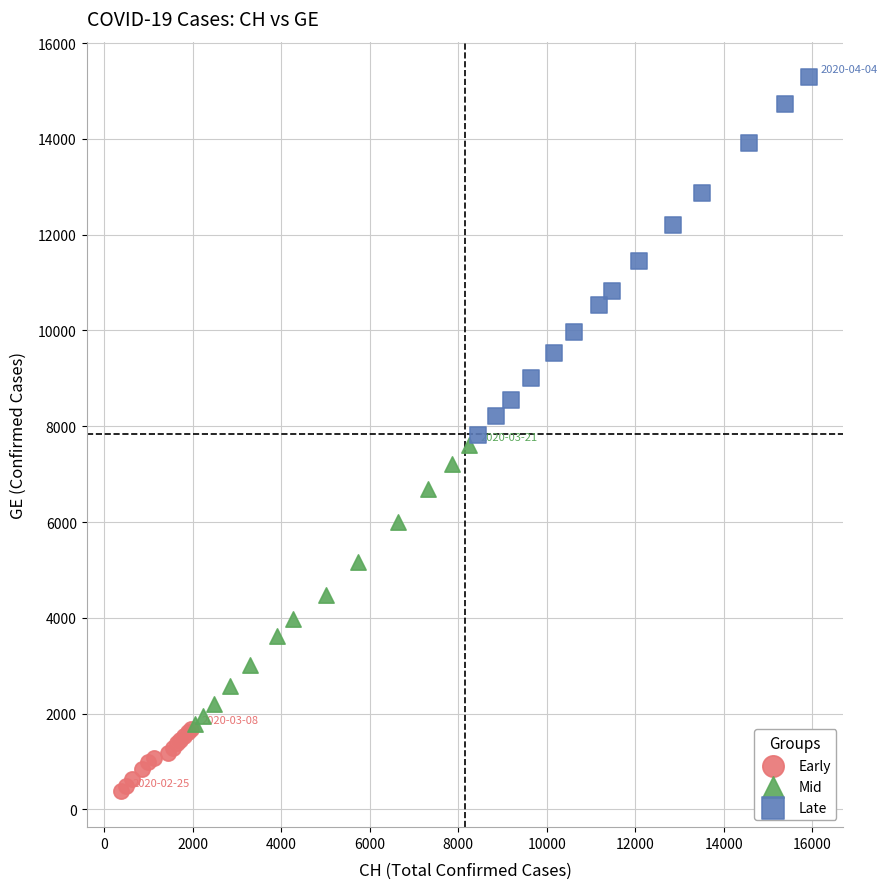

Which series has the widest spread of Y values?

Late